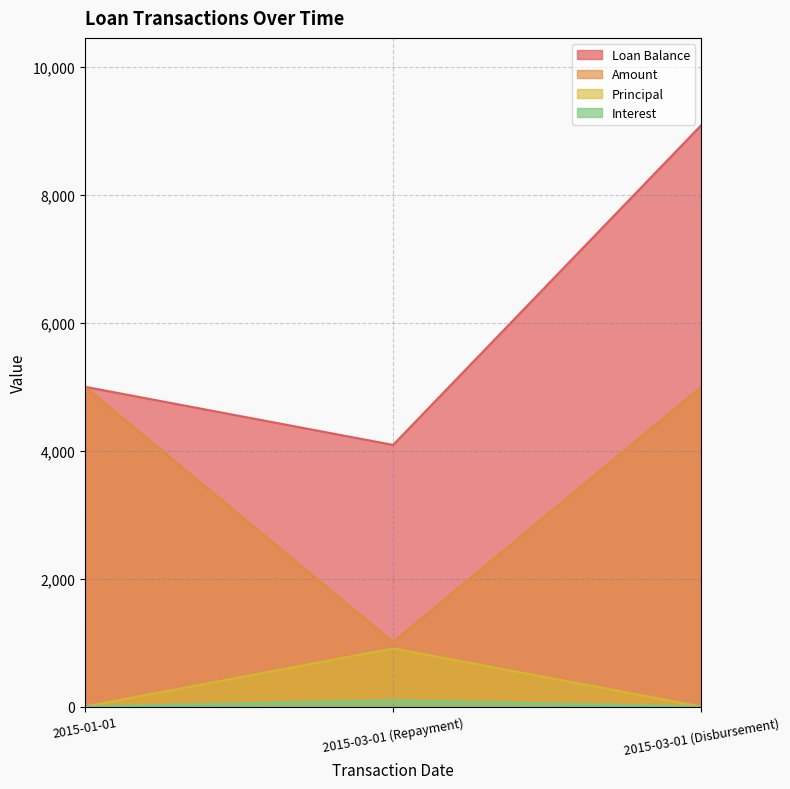

Is the value of Principal at 2015-01-01 greater than the value of Loan Balance at 2015-03-01 (Disbursement)?

No